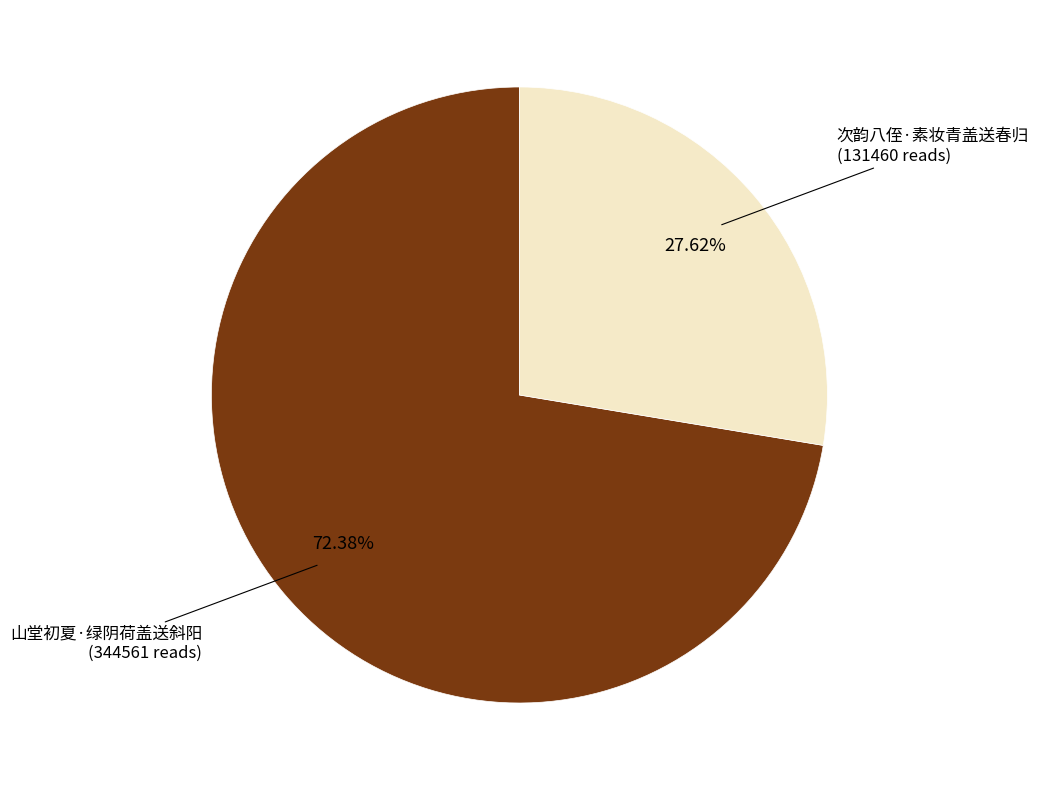

What is the smallest slice in the pie chart?

次韵八侄·素妆青盖送春归